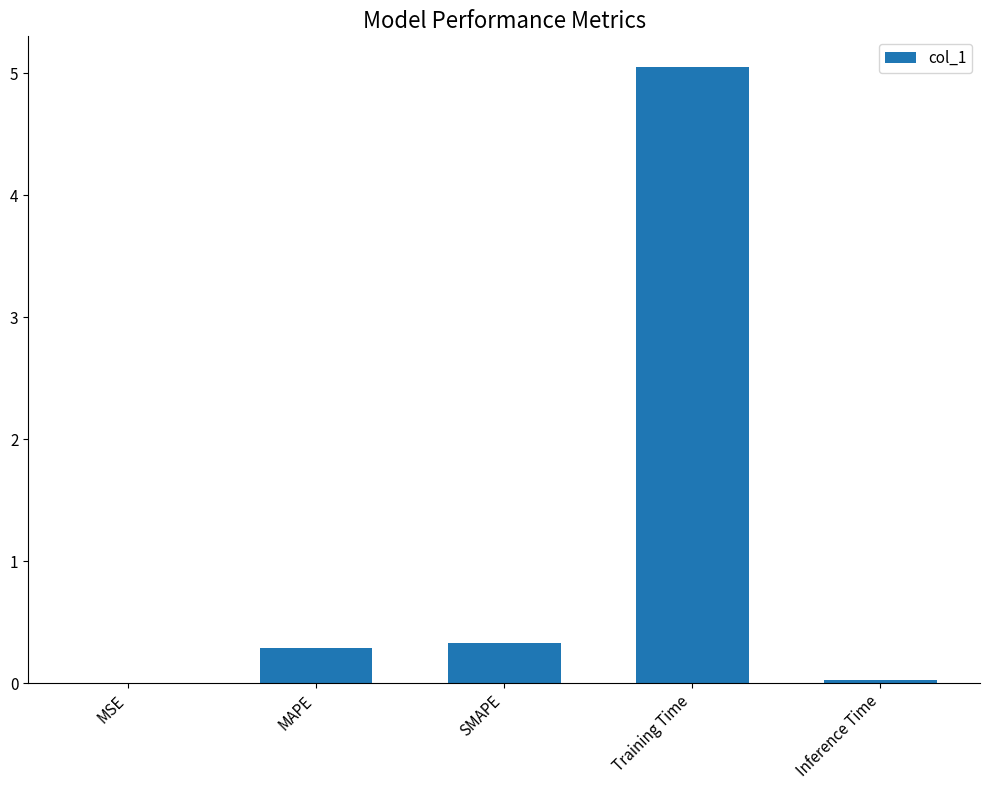

The value at Inference Time is 0.0. True or false?

True